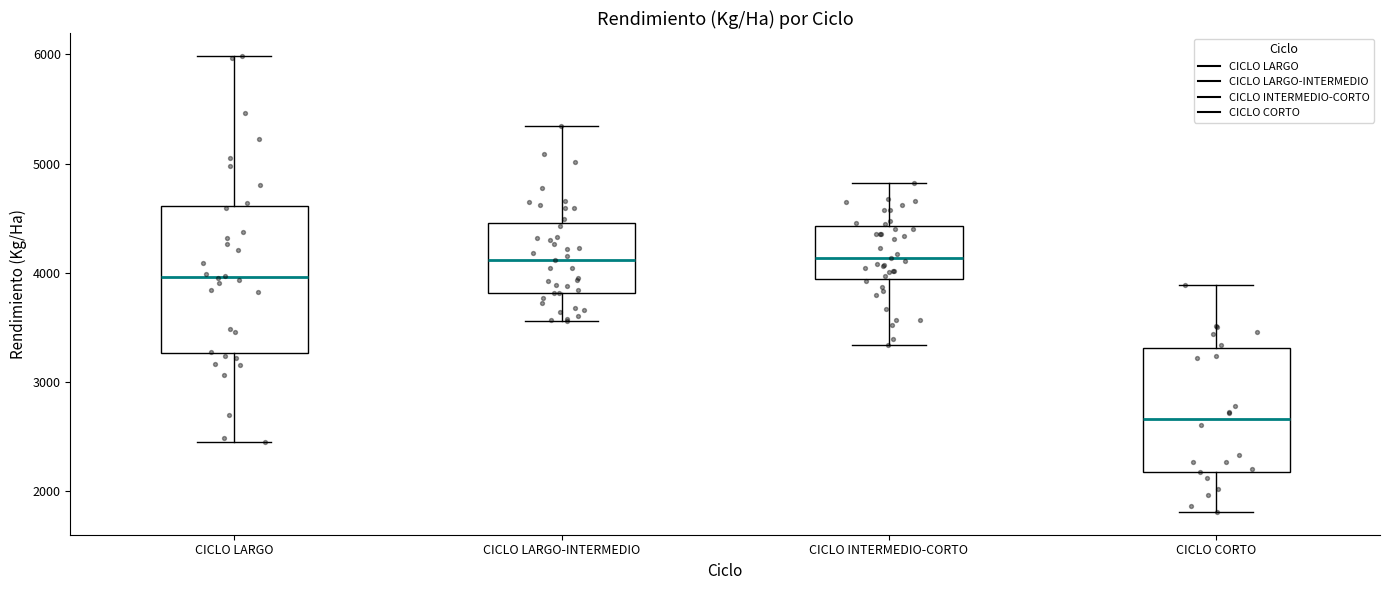

Comparing the boxes themselves (not the whiskers), which one is the tallest?

CICLO LARGO